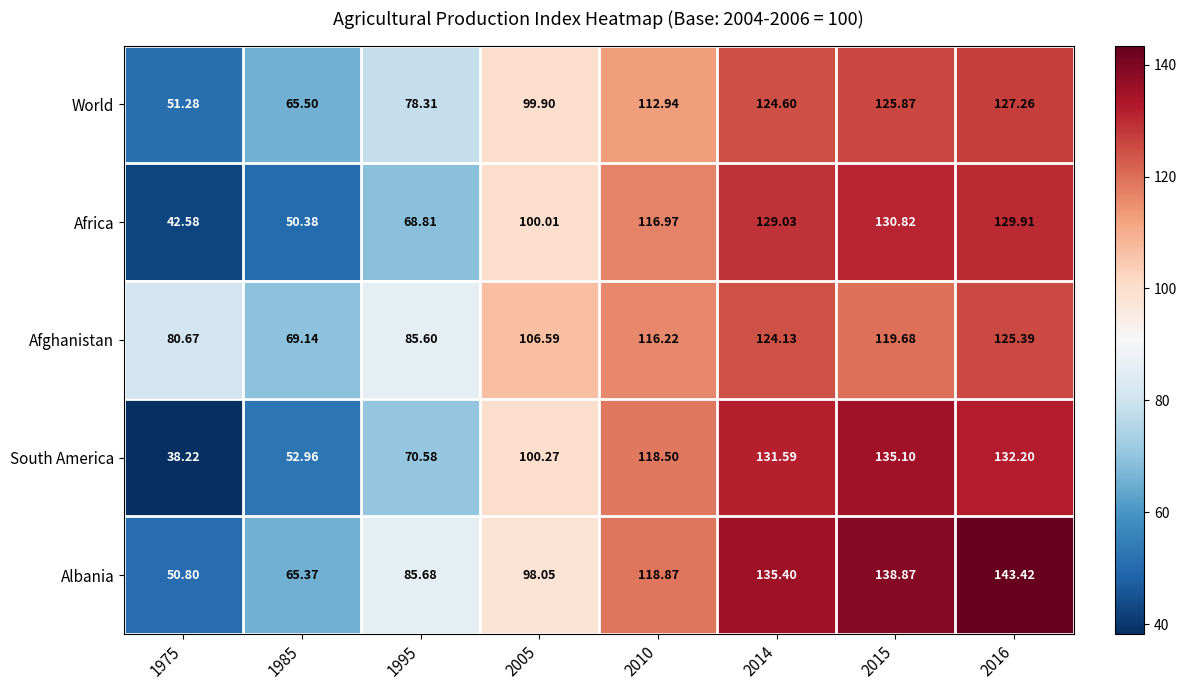

Which series has the largest total across all categories?

Albania